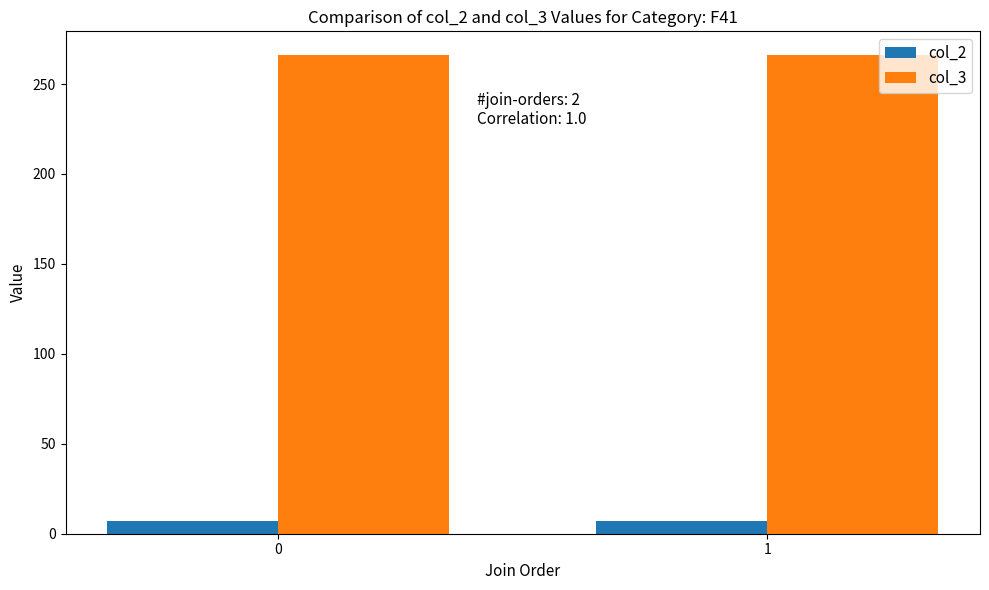

The value of col_3 at 0 is 266. True or false?

True